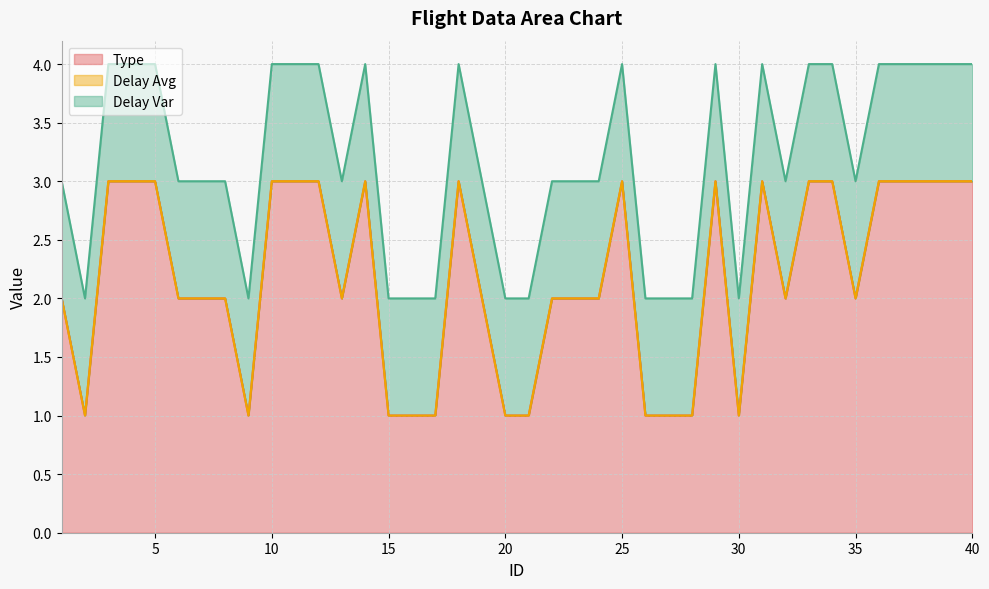

Does the chart display data point markers on the line(s)?

No